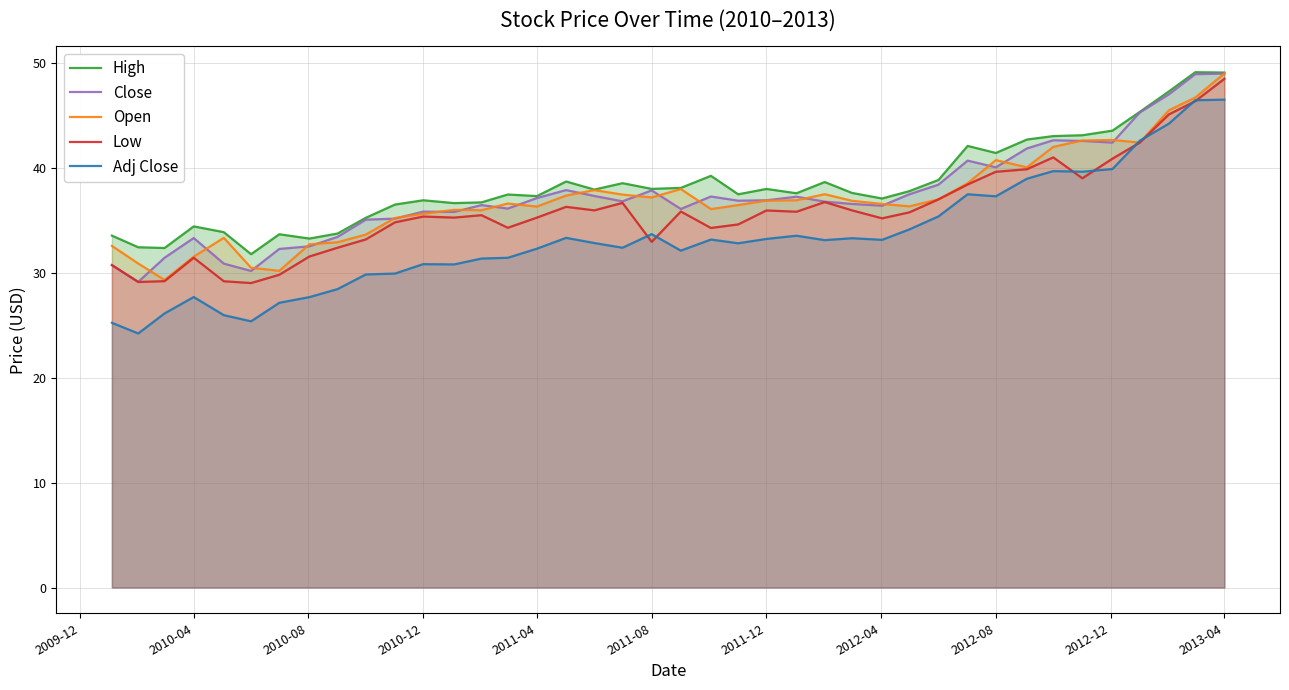

What is the minimum value shown in the chart?

24.2